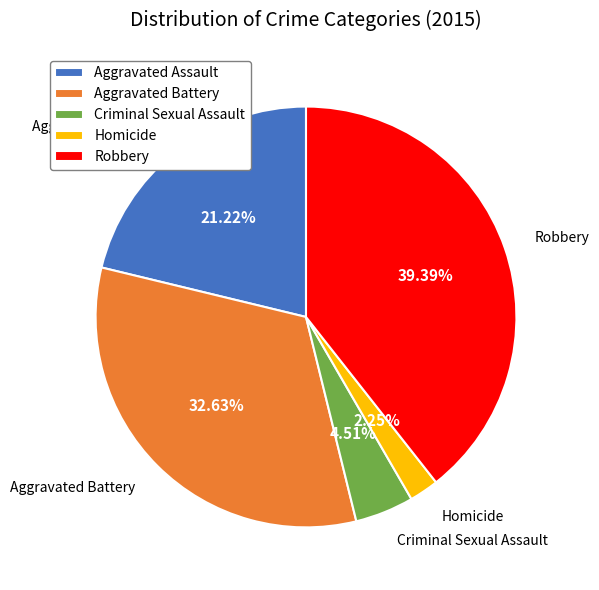

Does Homicide account for over 50% of the chart?

No